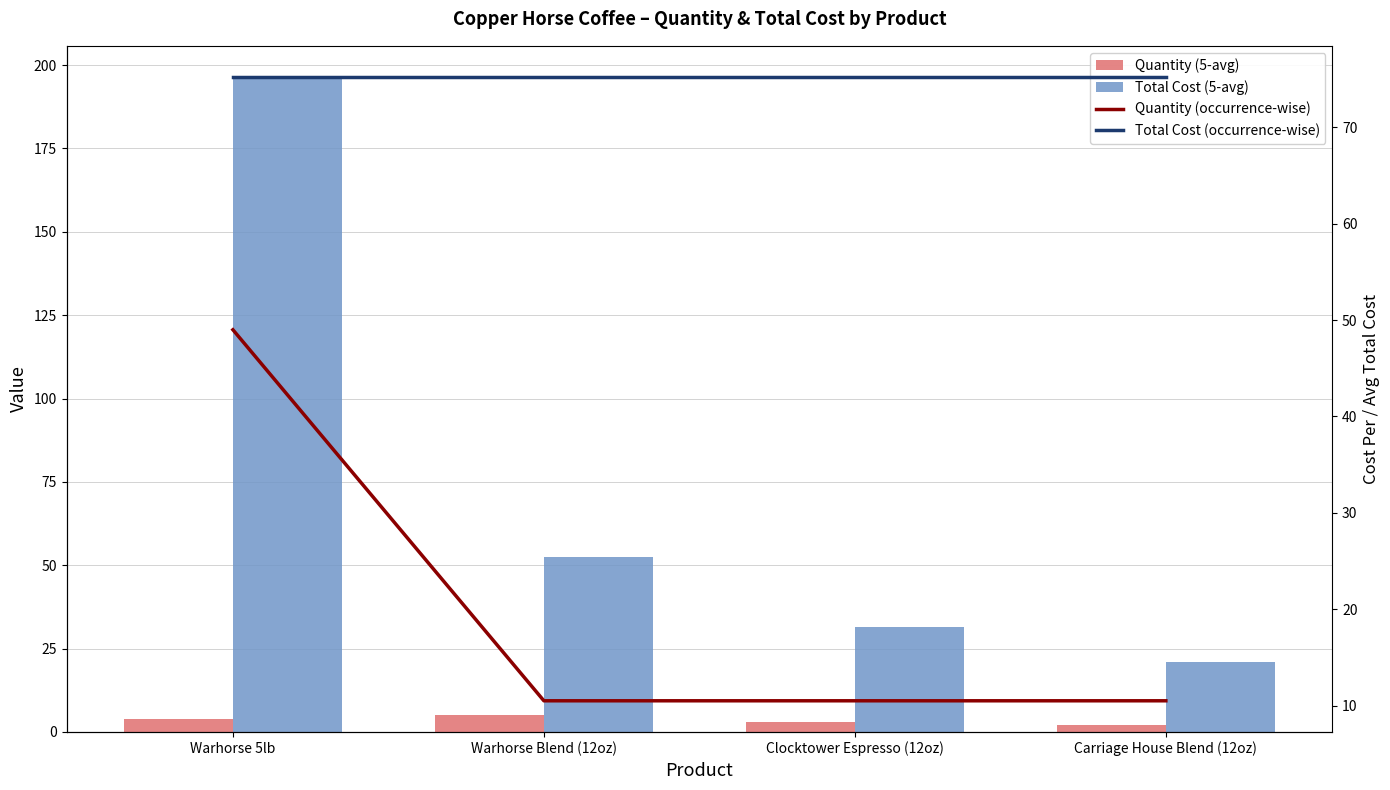

The value of Quantity (5-avg) at Carriage House Blend (12oz) is 18.7. True or false?

False